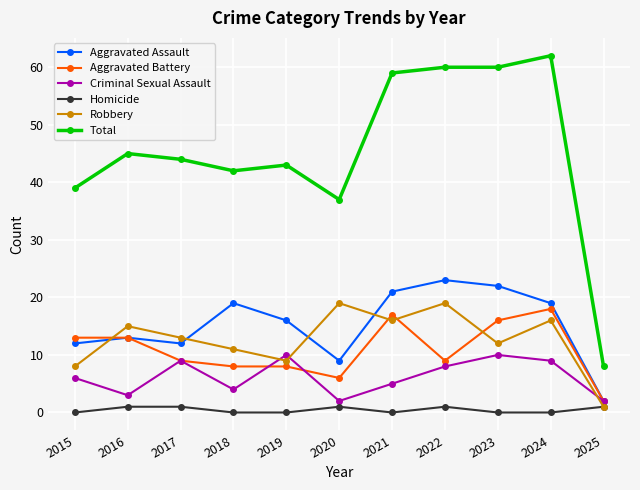

At which category is the sum across all series the highest?

2024